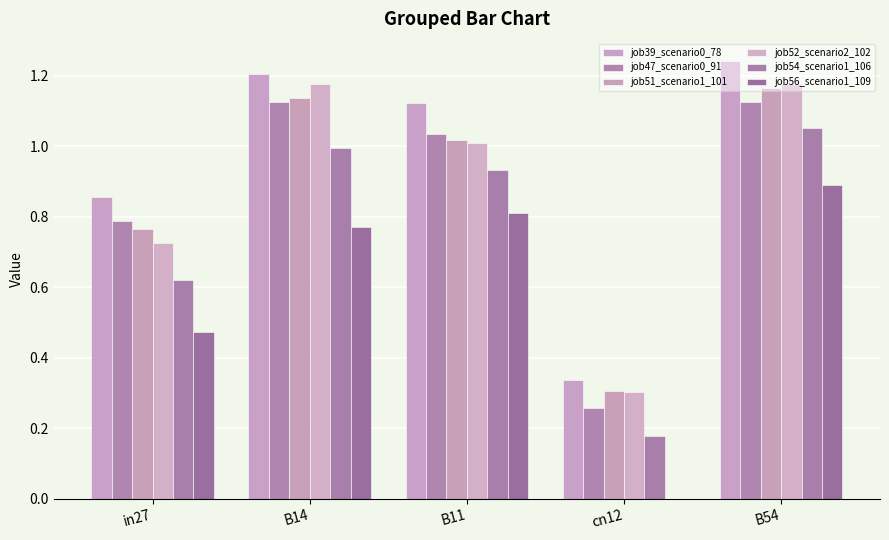

At which category is the sum across all series the highest?

B54